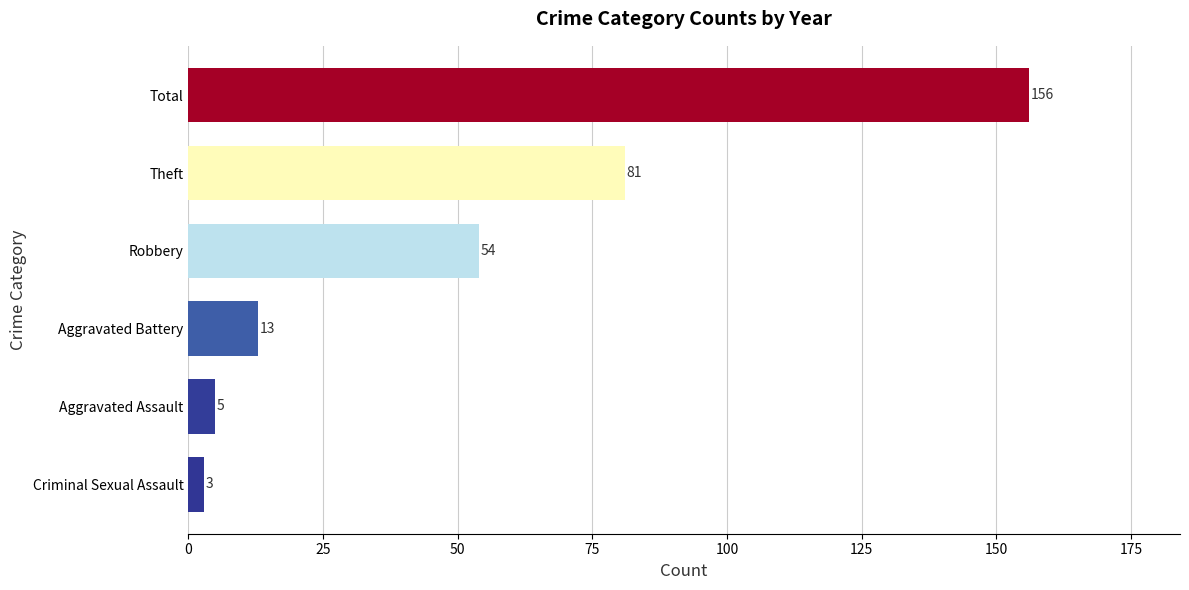

Are the bars grouped side by side (vs. stacked)?

No